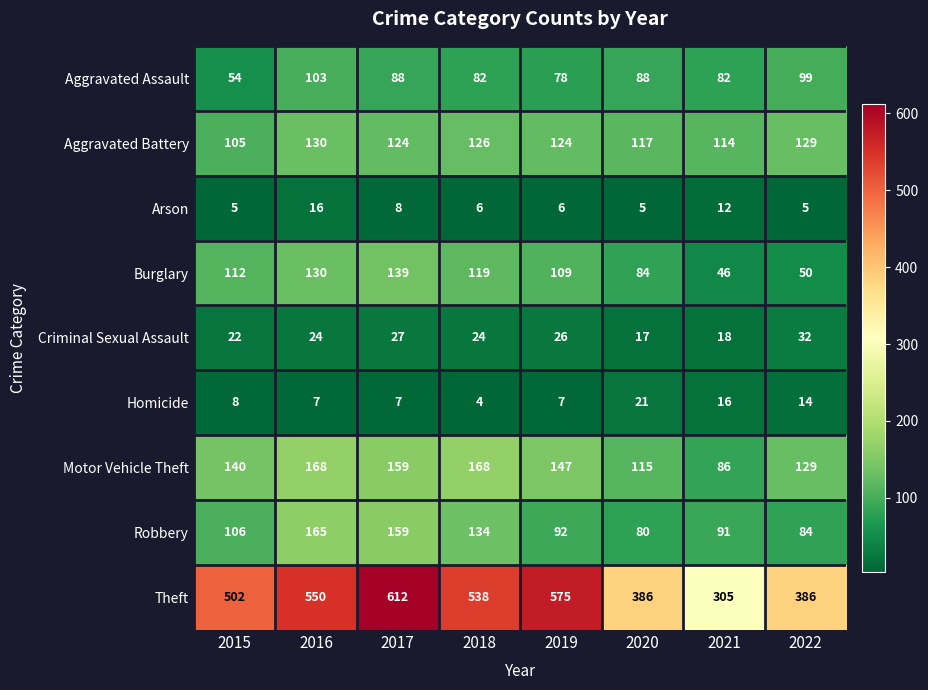

True or false: Criminal Sexual Assault has a value of 47 at 2022.

False